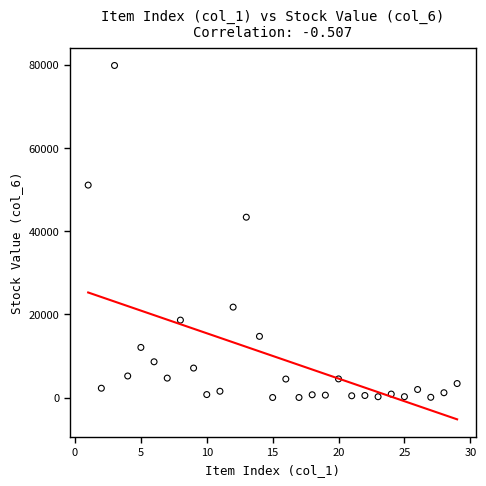

What is the range of X values (max minus min)?

28.0